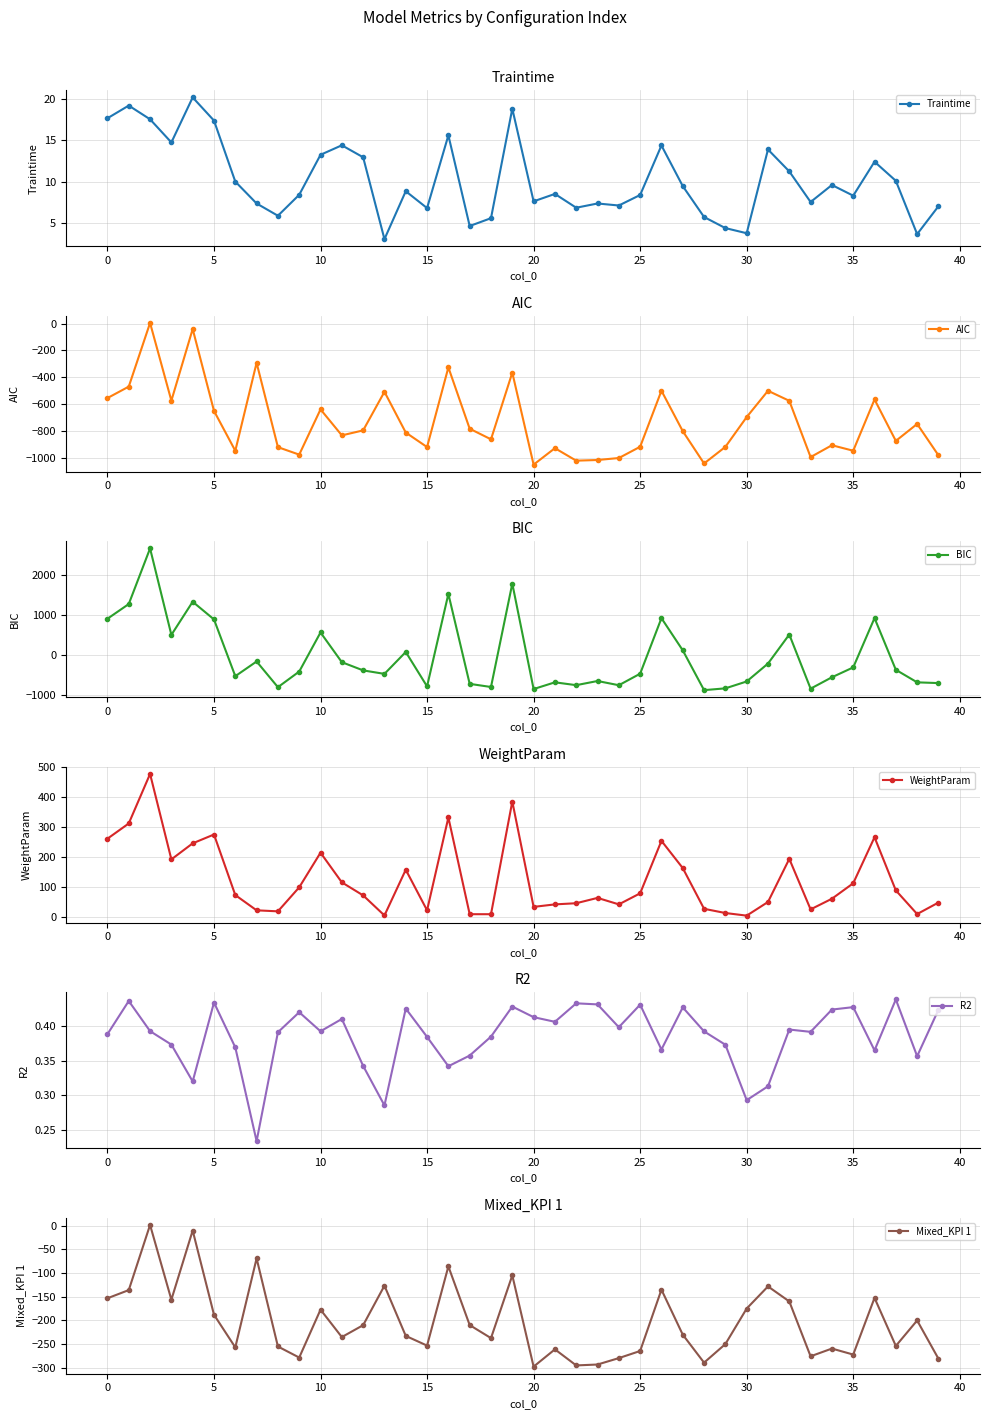

Count the number of categories in the chart.

40